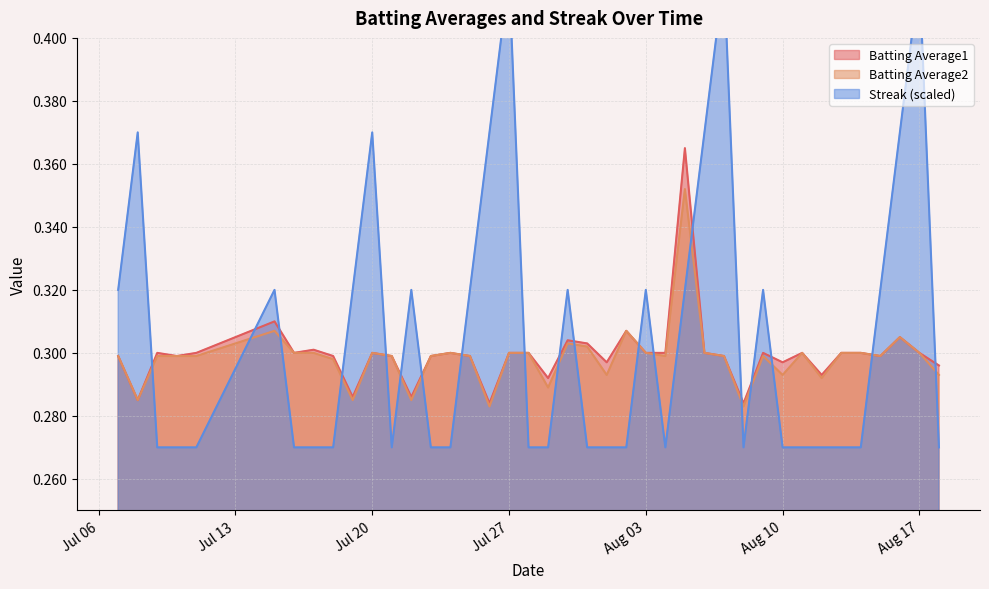

After their last crossing, which series has the higher values: Batting Average1 or Streak?

Batting Average1